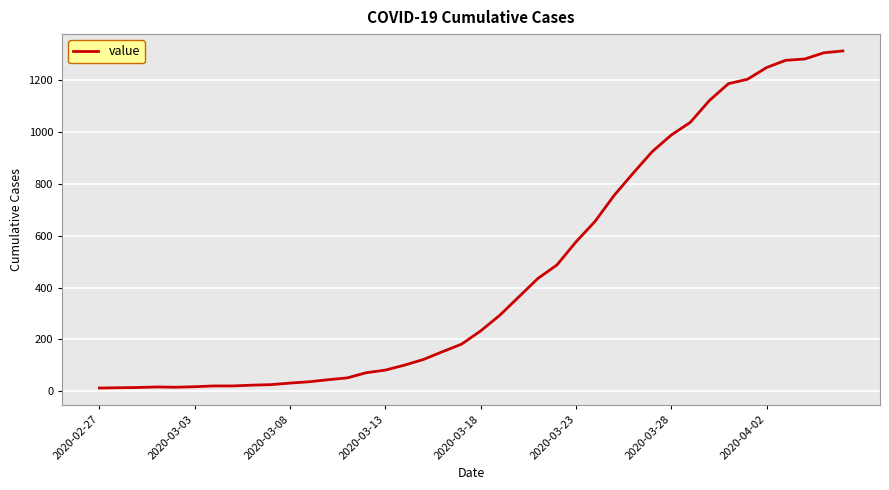

What is the maximum value shown in the chart?

1312